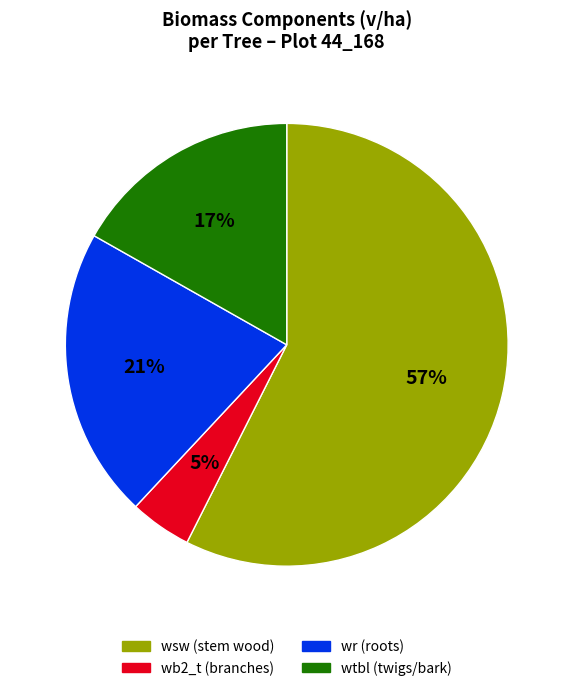

To the nearest percent, what is the average slice percentage?

25%